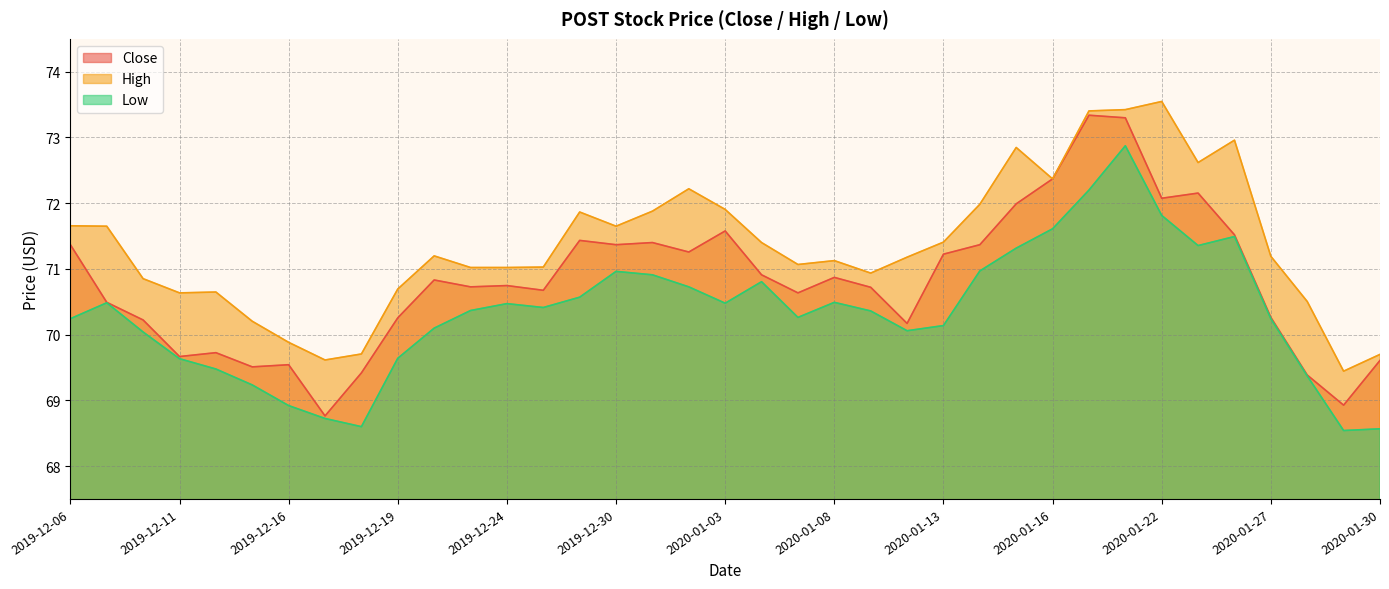

Reading left to right, transcribe all the data shown in this chart.

Close: 2019-12-06=71.4	2019-12-09=70.5	2019-12-10=70.2	2019-12-11=69.7	2019-12-12=69.7	2019-12-13=69.5	2019-12-16=69.5	2019-12-17=68.8	2019-12-18=69.4	2019-12-19=70.3	2019-12-20=70.8	2019-12-23=70.7	2019-12-24=70.7	2019-12-26=70.7	2019-12-27=71.4	2019-12-30=71.4	2019-12-31=71.4	2020-01-02=71.3	2020-01-03=71.6	2020-01-06=70.9	2020-01-07=70.6	2020-01-08=70.9	2020-01-09=70.7	2020-01-10=70.2	2020-01-13=71.2	2020-01-14=71.4	2020-01-15=72.0	2020-01-16=72.4	2020-01-17=73.3	2020-01-21=73.3	2020-01-22=72.1	2020-01-23=72.2	2020-01-24=71.5	2020-01-27=70.3	2020-01-28=69.4	2020-01-29=68.9	2020-01-30=69.6
High: 2019-12-06=71.7	2019-12-09=71.6	2019-12-10=70.9	2019-12-11=70.6	2019-12-12=70.6	2019-12-13=70.2	2019-12-16=69.9	2019-12-17=69.6	2019-12-18=69.7	2019-12-19=70.7	2019-12-20=71.2	2019-12-23=71.0	2019-12-24=71.0	2019-12-26=71.0	2019-12-27=71.9	2019-12-30=71.6	2019-12-31=71.9	2020-01-02=72.2	2020-01-03=71.9	2020-01-06=71.4	2020-01-07=71.1	2020-01-08=71.1	2020-01-09=70.9	2020-01-10=71.2	2020-01-13=71.4	2020-01-14=72.0	2020-01-15=72.8	2020-01-16=72.4	2020-01-17=73.4	2020-01-21=73.4	2020-01-22=73.5	2020-01-23=72.6	2020-01-24=73.0	2020-01-27=71.2	2020-01-28=70.5	2020-01-29=69.4	2020-01-30=69.7
Low: 2019-12-06=70.2	2019-12-09=70.5	2019-12-10=70.0	2019-12-11=69.6	2019-12-12=69.5	2019-12-13=69.2	2019-12-16=68.9	2019-12-17=68.7	2019-12-18=68.6	2019-12-19=69.6	2019-12-20=70.1	2019-12-23=70.4	2019-12-24=70.5	2019-12-26=70.4	2019-12-27=70.6	2019-12-30=71.0	2019-12-31=70.9	2020-01-02=70.7	2020-01-03=70.5	2020-01-06=70.8	2020-01-07=70.3	2020-01-08=70.5	2020-01-09=70.4	2020-01-10=70.1	2020-01-13=70.1	2020-01-14=71.0	2020-01-15=71.3	2020-01-16=71.6	2020-01-17=72.2	2020-01-21=72.9	2020-01-22=71.8	2020-01-23=71.4	2020-01-24=71.5	2020-01-27=70.2	2020-01-28=69.4	2020-01-29=68.5	2020-01-30=68.6